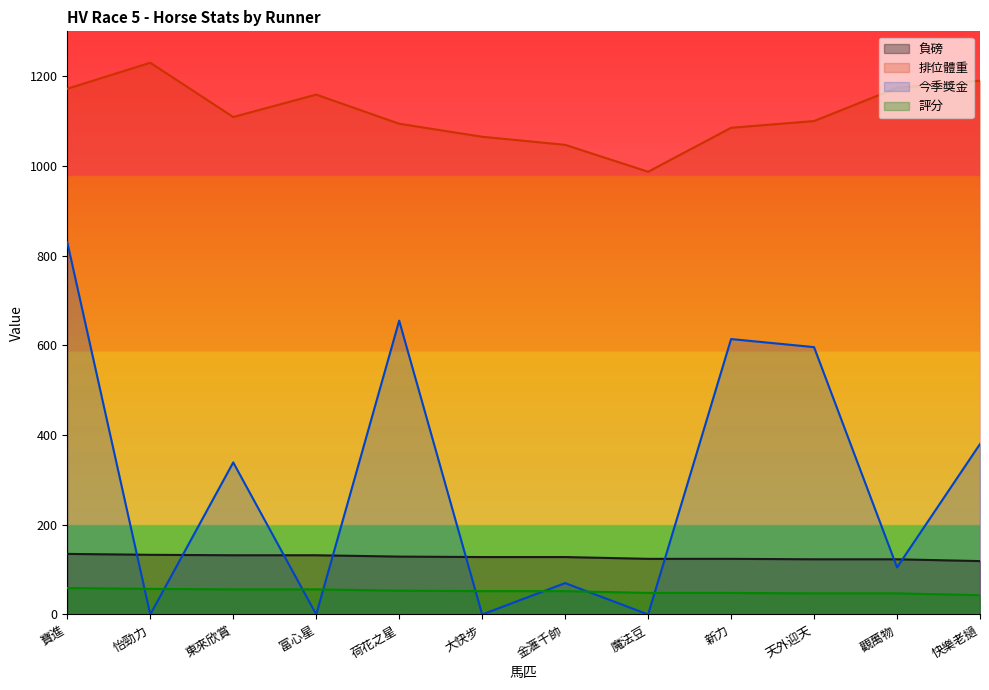

What position from the right is 魔法豆?

5